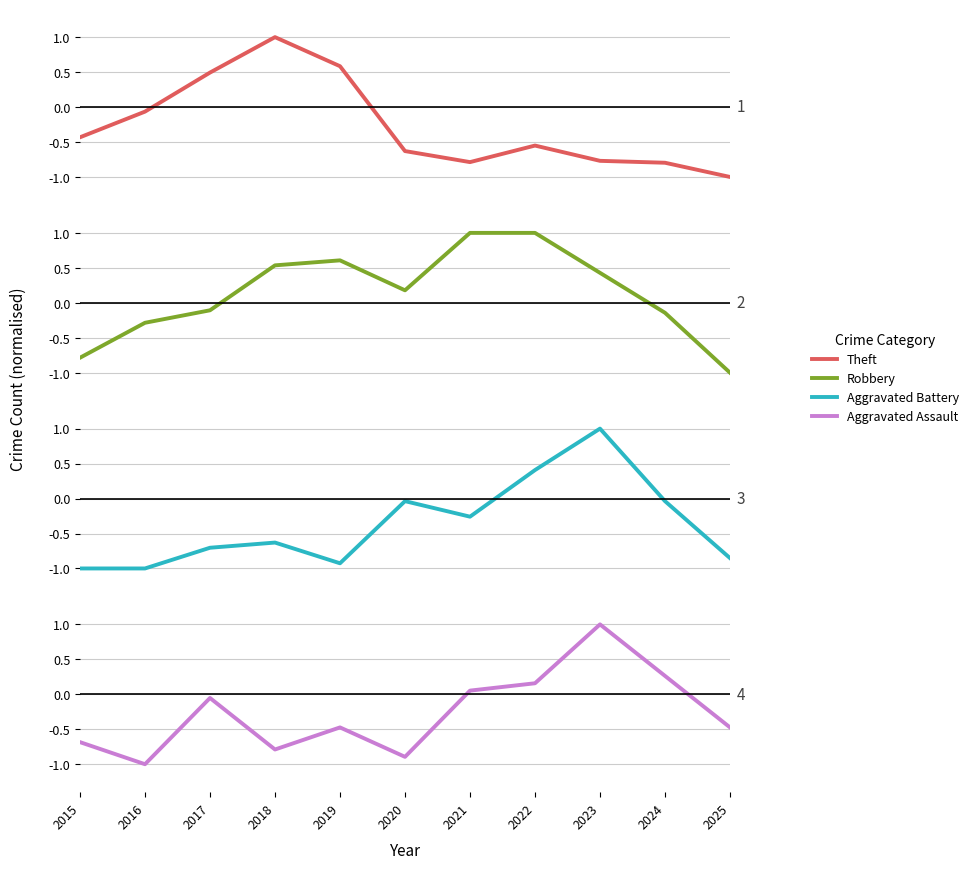

What is the difference between the maximum and minimum values in the Theft series?

2.0